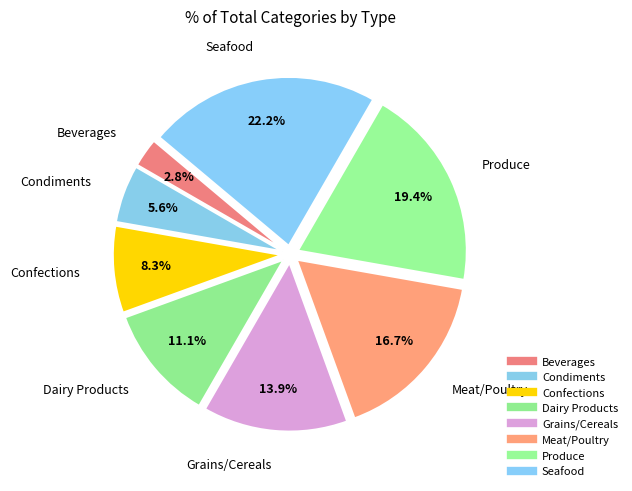

Count the number of slices in the pie.

8